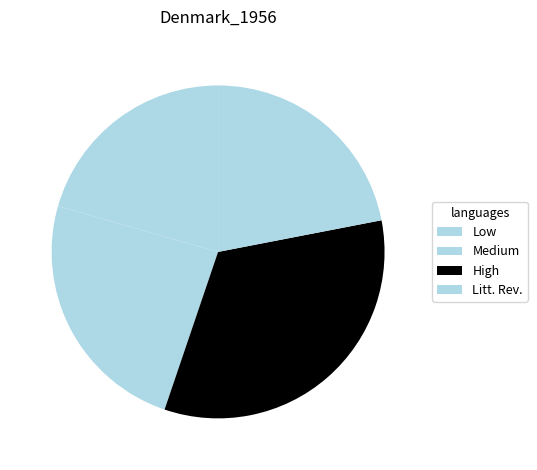

Which slice is the smallest?

Low